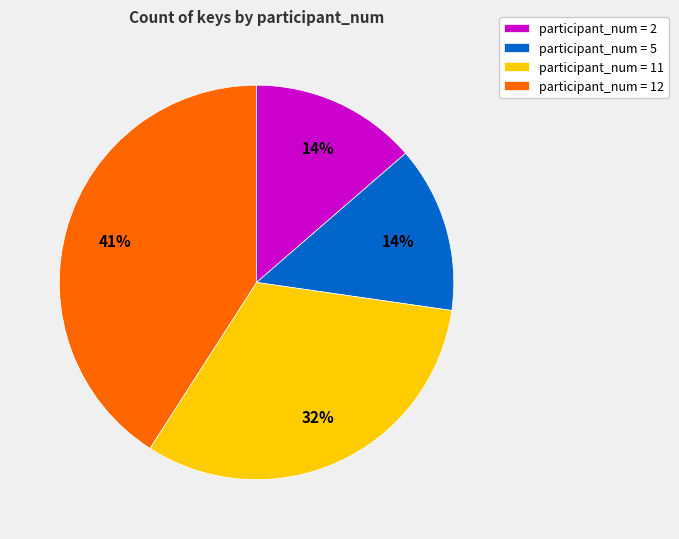

Which category has the biggest portion of the pie?

participant_num = 12